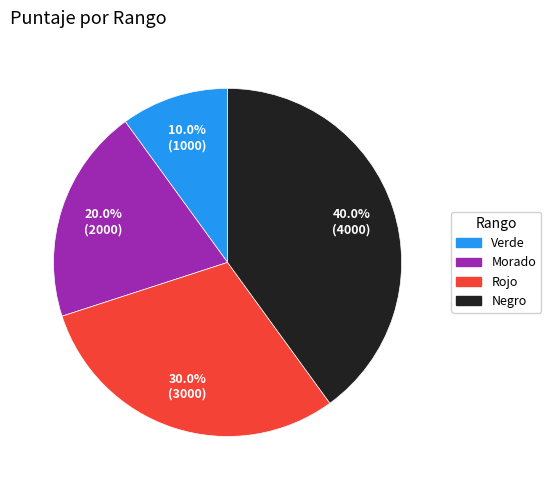

What percentage is the Morado slice, to the nearest percent?

20%